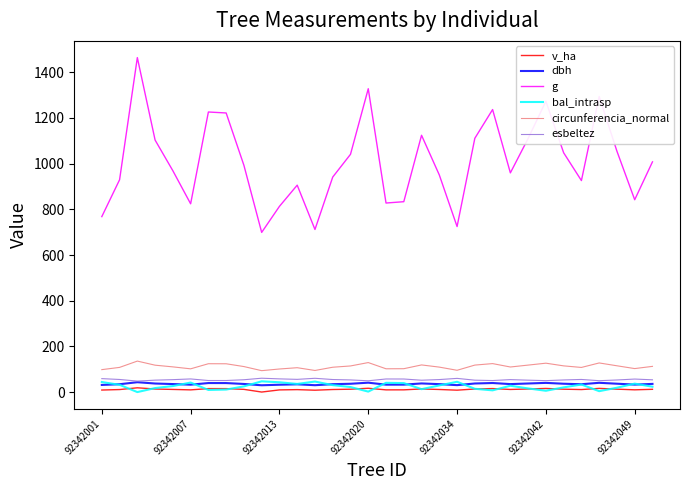

What is the greatest value displayed?

1464.0